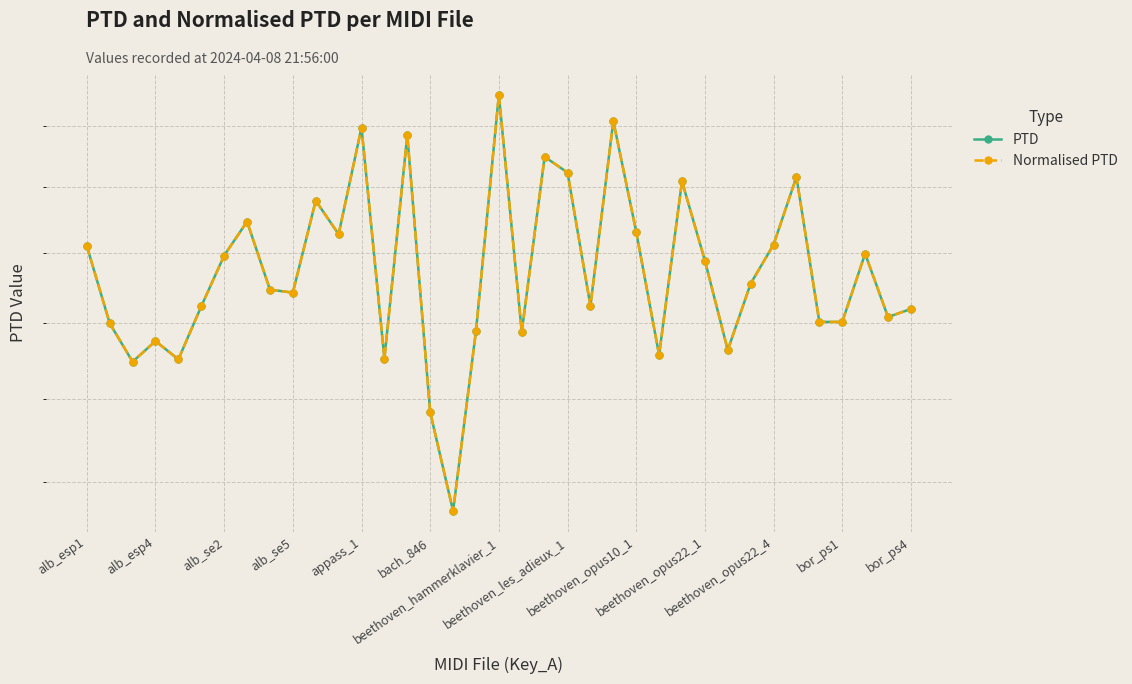

What is the minimum value for Normalised PTD?

10.7